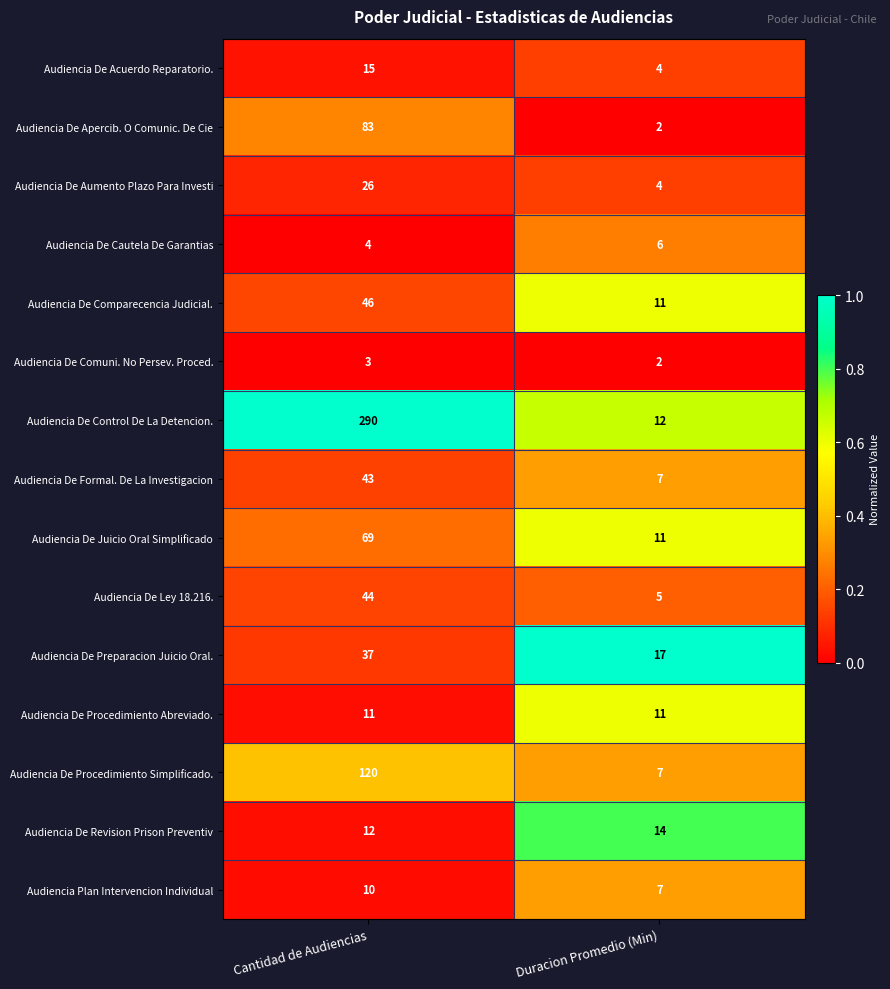

What is the total value across all series at Duracion Promedio (Min)?

120